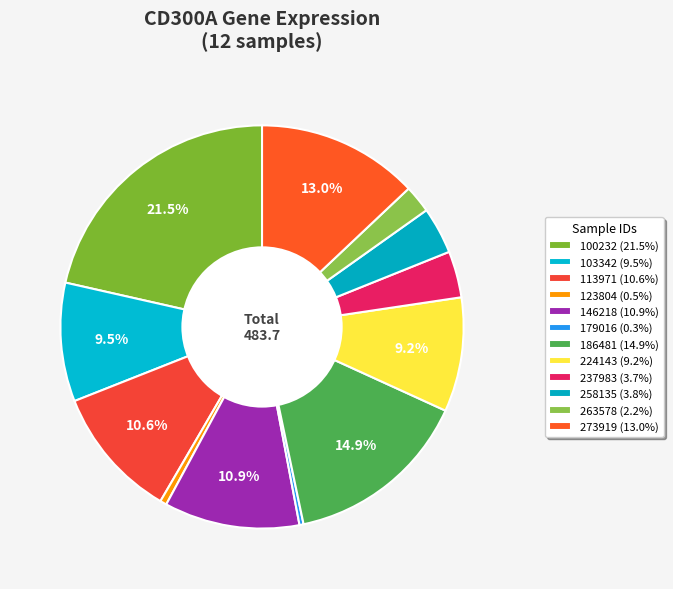

Count the number of slices in the pie.

12